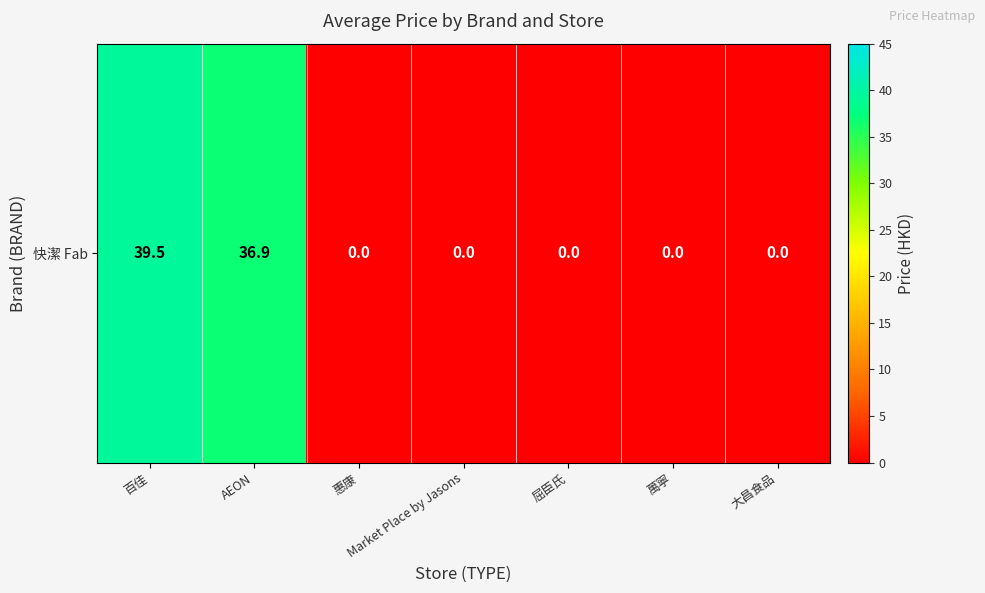

Read the value at 百佳.

39.5